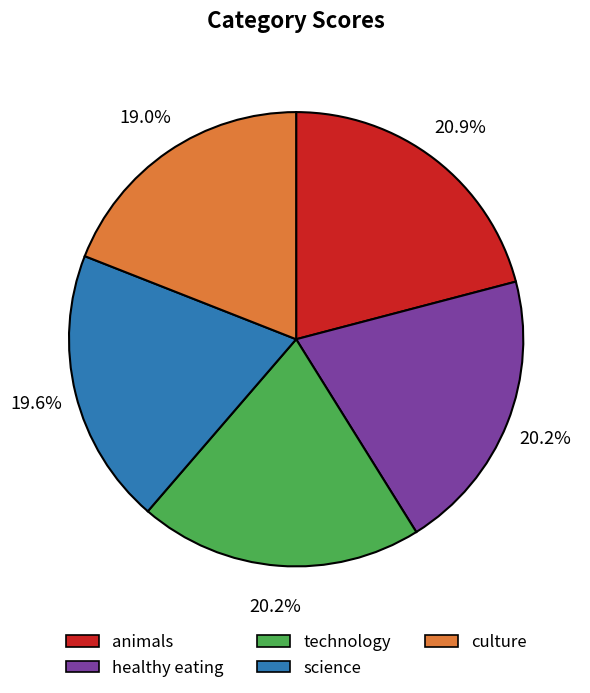

What is the total percentage of healthy eating and culture?

39.2%